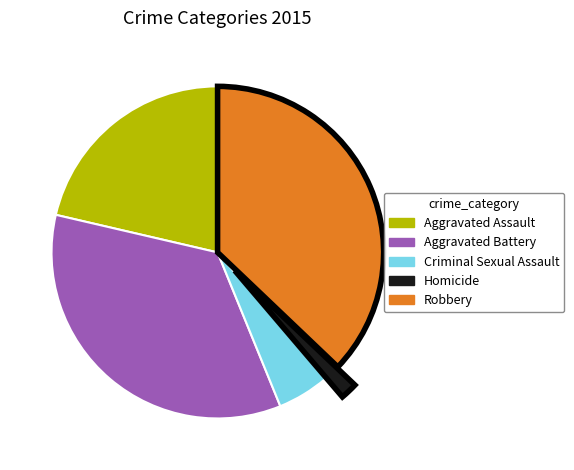

True or false: Homicide accounts for 13% of the total.

False